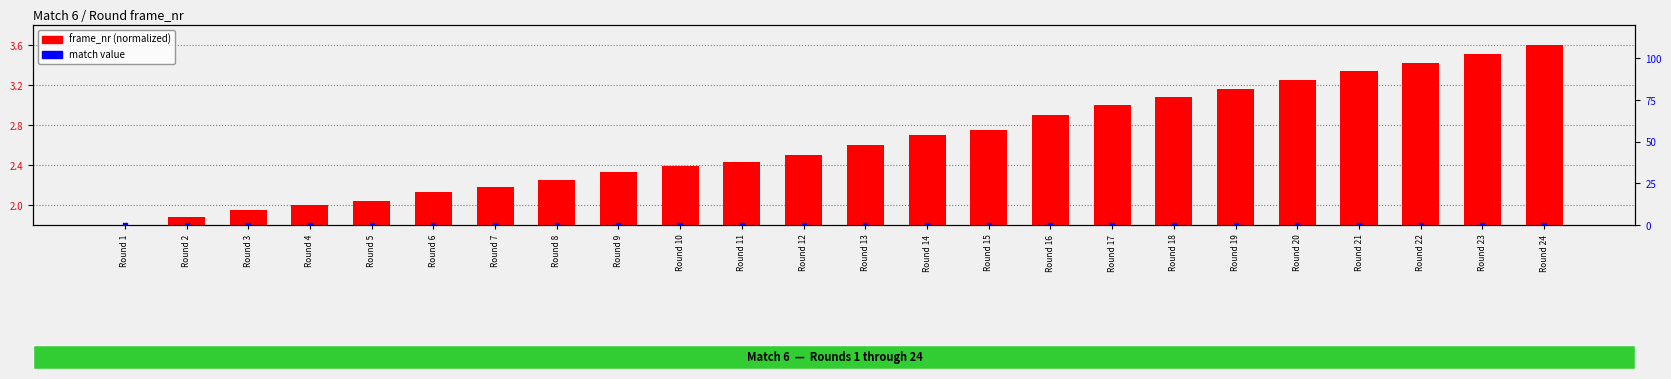

Which series has the largest total across all categories?

frame_nr (normalized)